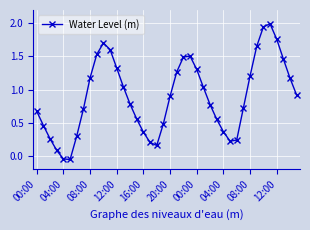

How many points are higher than both their immediate neighbors (excluding endpoints)?

3